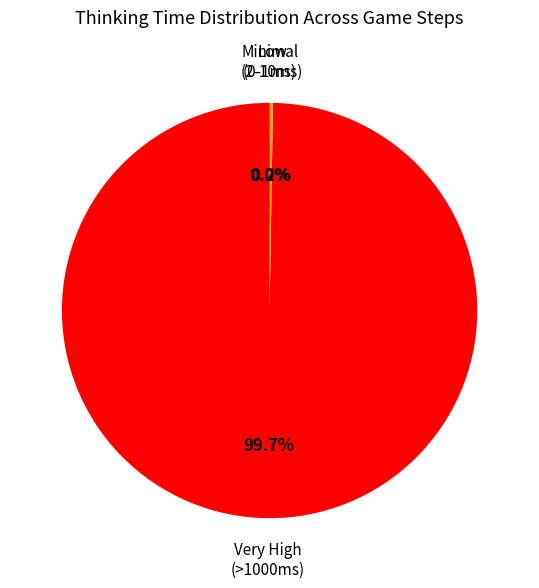

Which category accounts for the majority?

Very High (>1000ms)